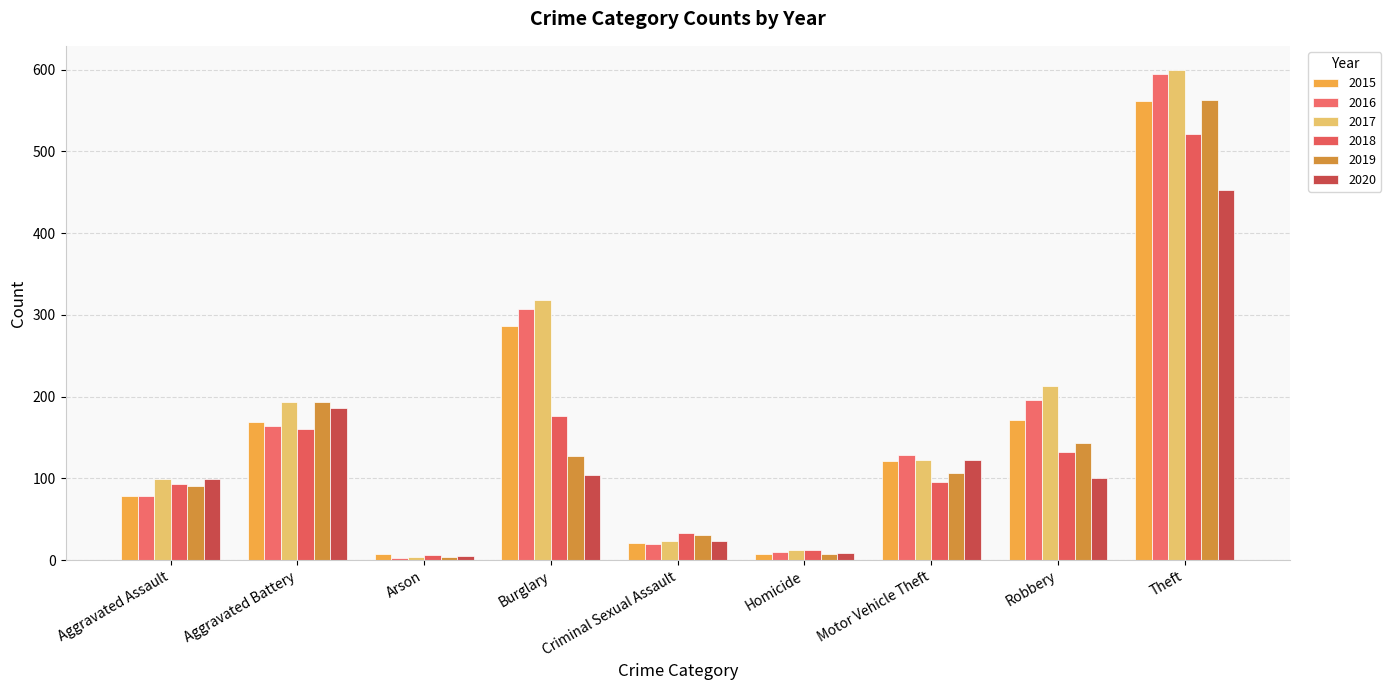

Which has a higher value, Arson or Motor Vehicle Theft?

Motor Vehicle Theft